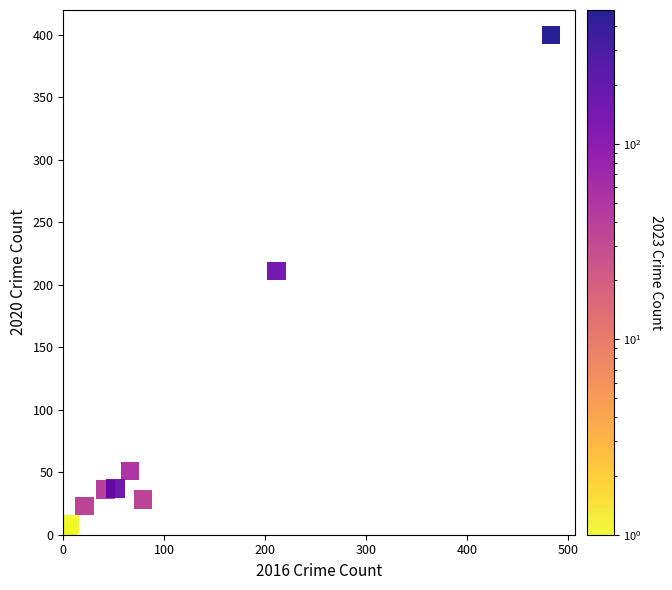

What Y value in the scatter plot is closest to 200?

211